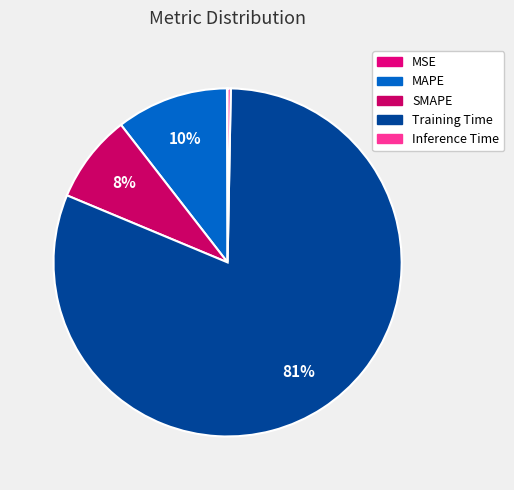

Which category has the biggest portion of the pie?

Training Time